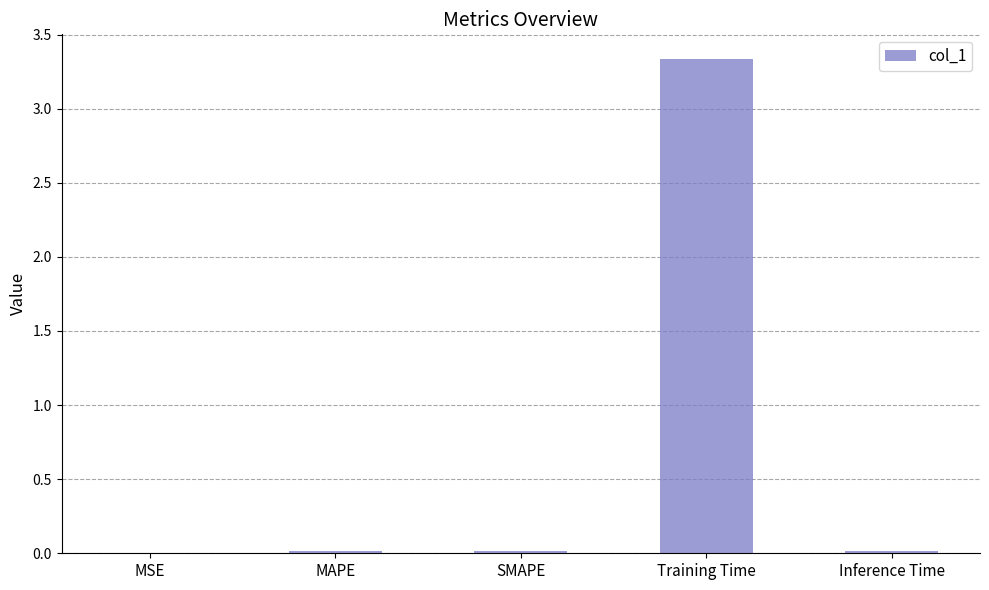

Are the bars horizontal?

No